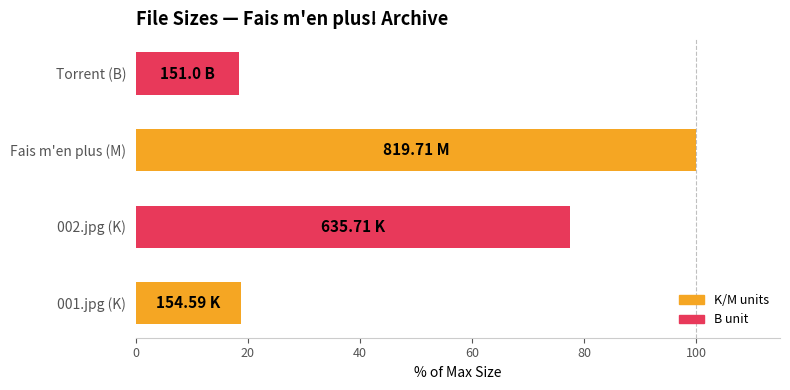

What is the difference between the values at 002.jpg (K) and Fais m'en plus (M)?

22.4